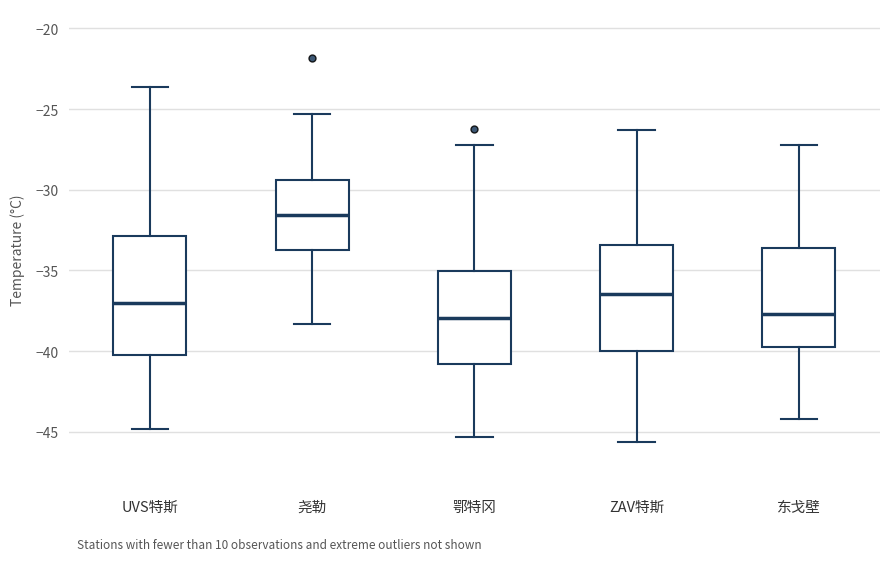

Reading left to right, transcribe this box plot: for each box, give where its median line is, the range the box spans, and where its two whiskers end, as read against the y-axis. The values are not printed on the chart, so give them approximately, as read against the axis.

UVS特斯: median -37.0, box -40.0 to -33.0, whiskers -45.0 to -23.5
尧勒: median -31.5, box -33.5 to -29.5, whiskers -38.5 to -25.5
鄂特冈: median -38.0, box -41.0 to -35.0, whiskers -45.5 to -27.0
ZAV特斯: median -36.5, box -40.0 to -33.5, whiskers -45.5 to -26.5
东戈壁: median -37.5, box -39.5 to -33.5, whiskers -44.0 to -27.0